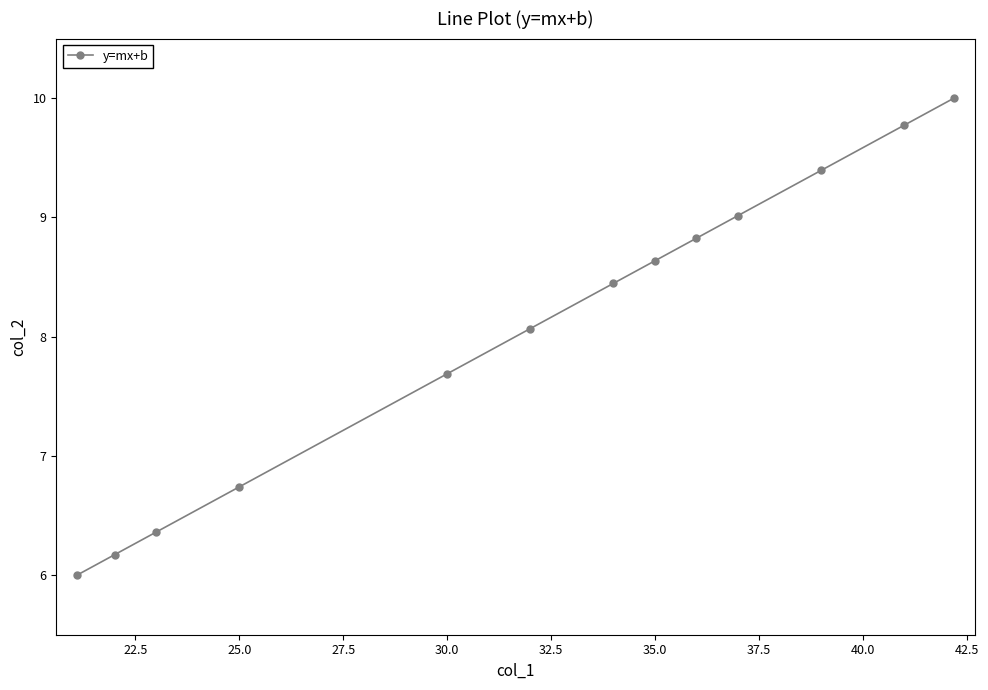

What is the sum of all values?

105.1